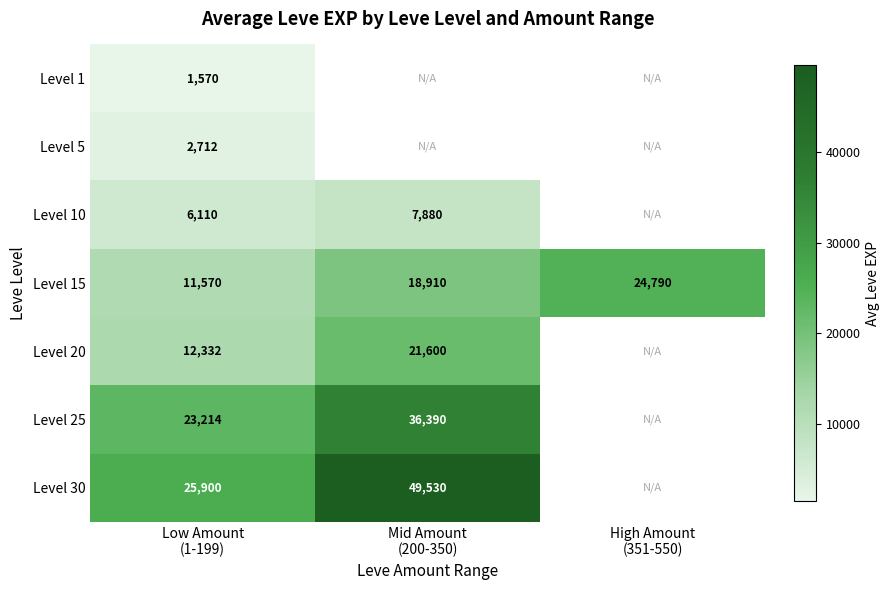

At Mid Amount (200-350), list the series in order from largest to smallest.

Level 30, Level 25, Level 20, Level 15, Level 1, Level 5, Level 10